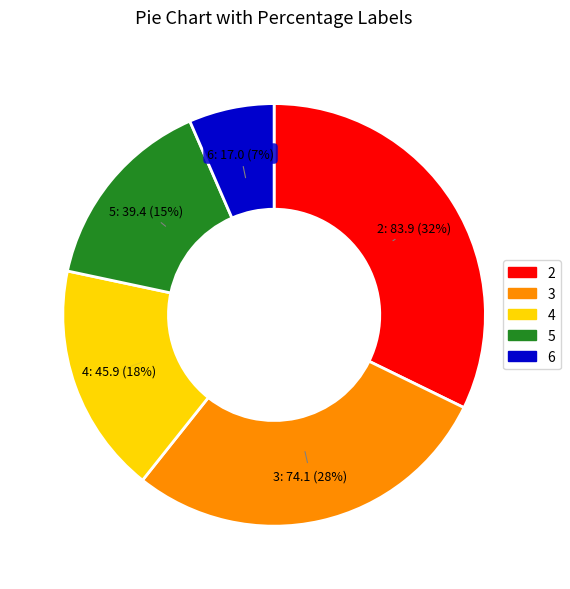

Rank the categories by value from highest to lowest.

2, 3, 4, 5, 6